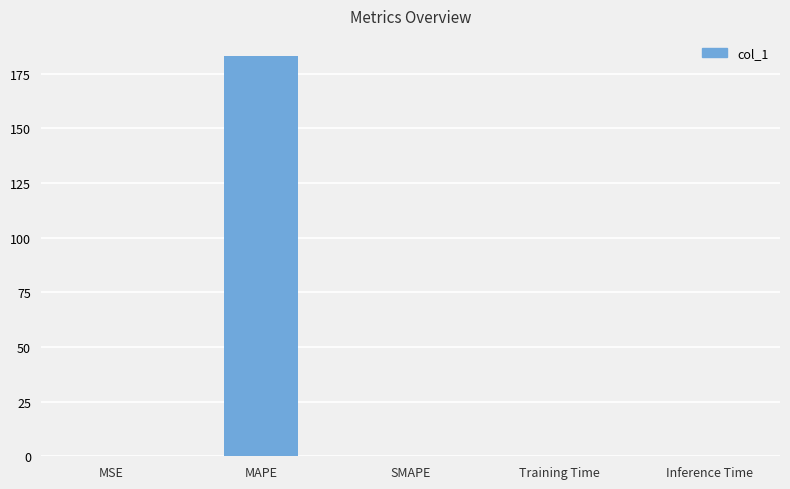

Which has a higher value, MAPE or SMAPE?

MAPE